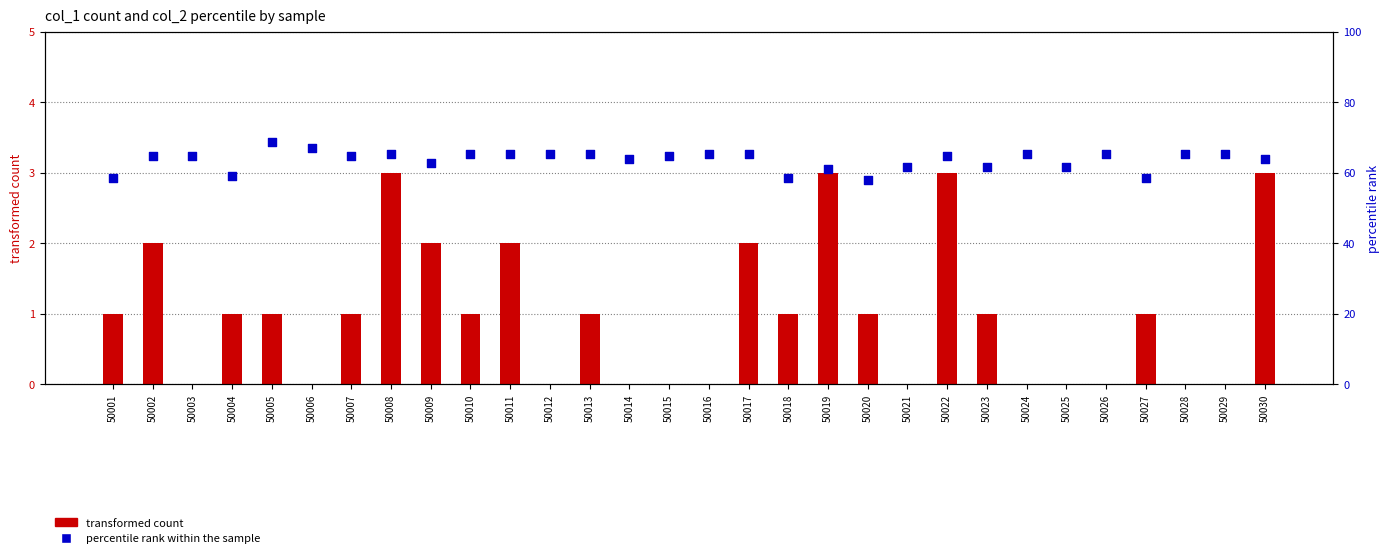

Which series reaches the maximum Y coordinate?

percentile rank within the sample